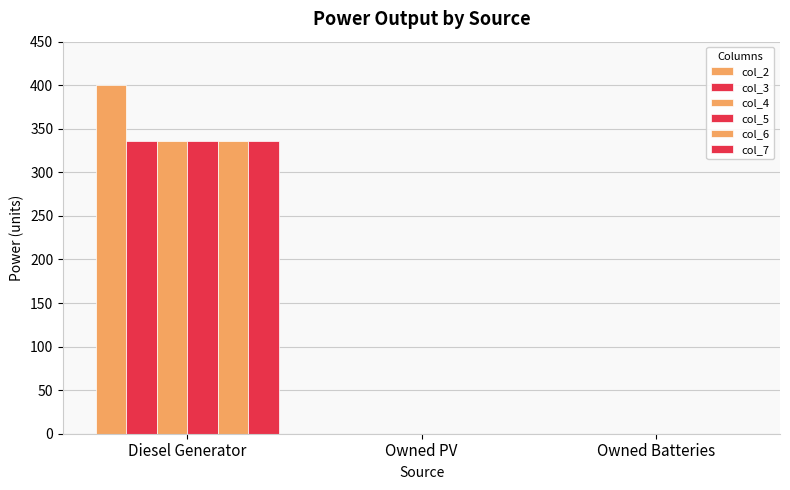

Count the number of categories in the chart.

3